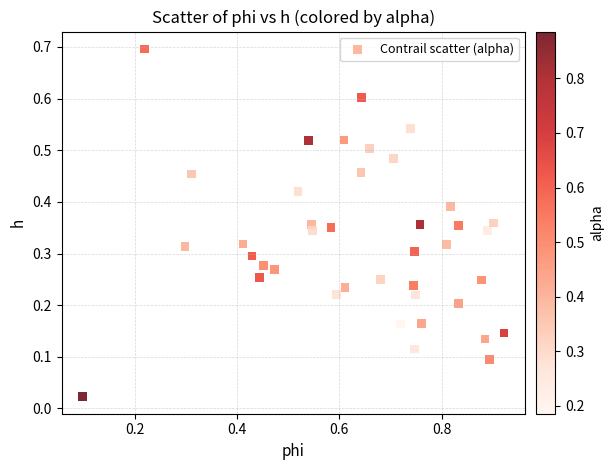

What is the range of X values (max minus min)?

0.8